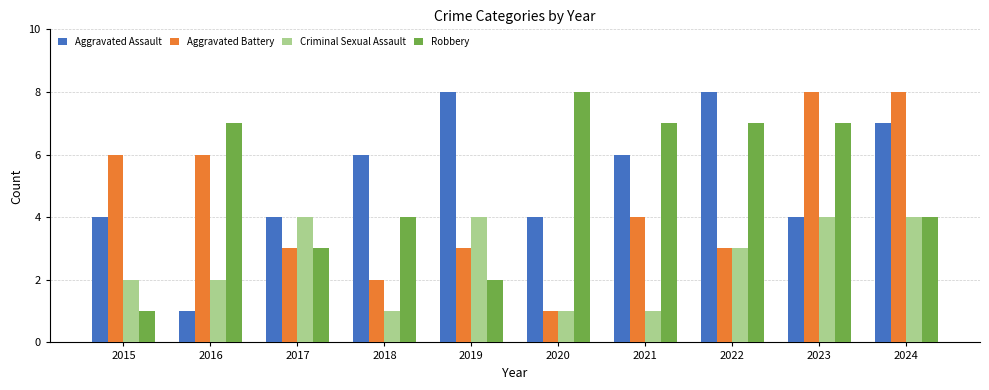

The value of Aggravated Battery at 2021 is 6. True or false?

False